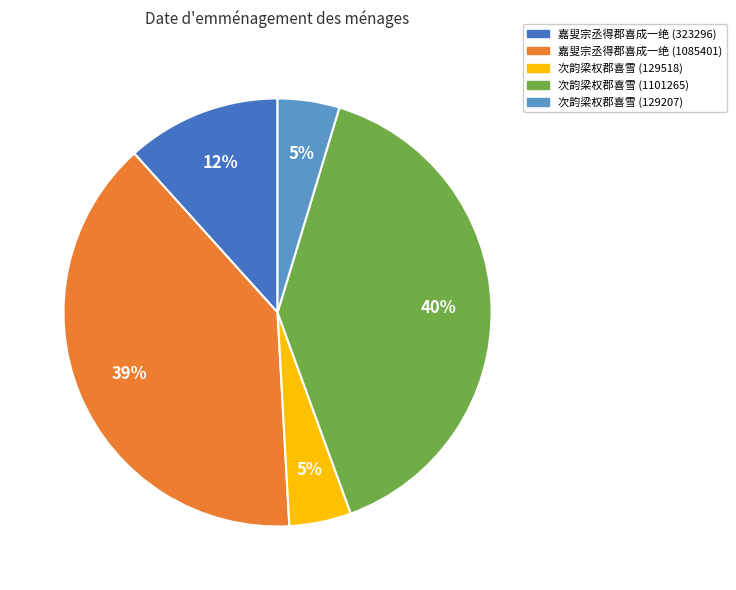

Do 次韵梁权郡喜雪 (129518) and 次韵梁权郡喜雪 (129207) together represent more than half of the pie?

No